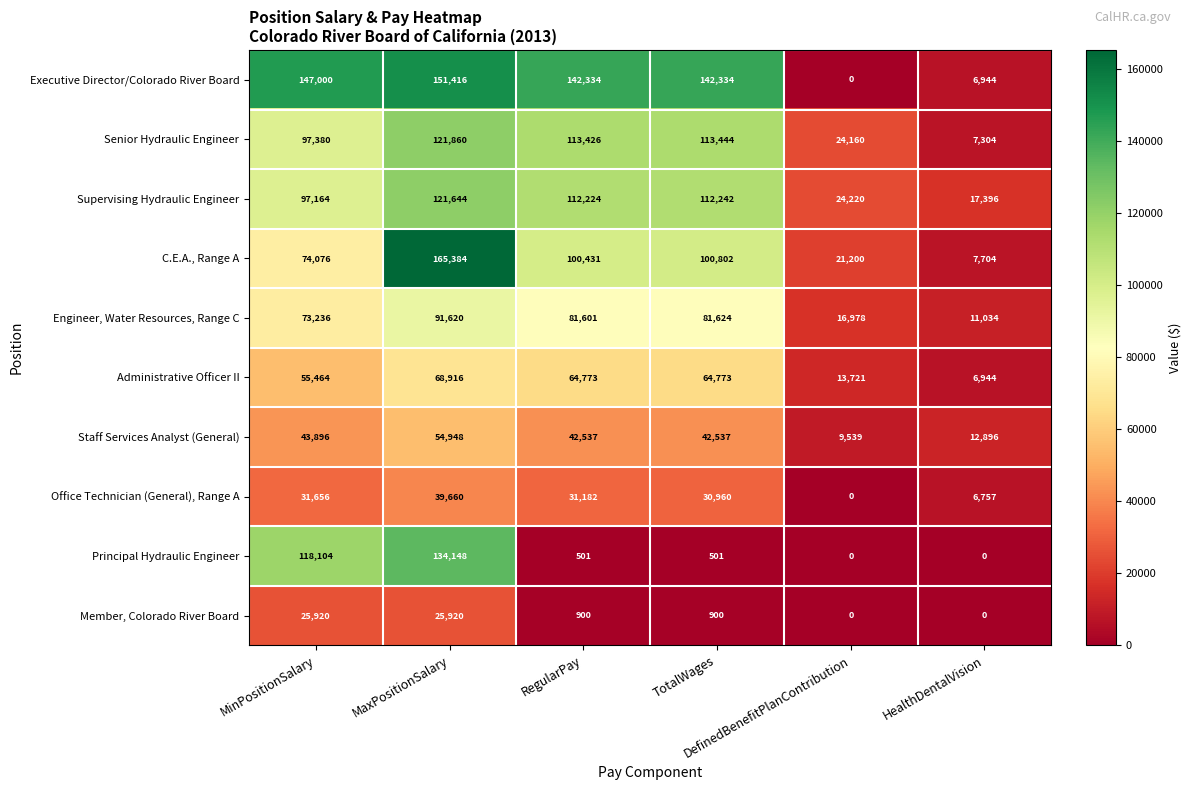

What is the highest value of the Senior Hydraulic Engineer series?

121860